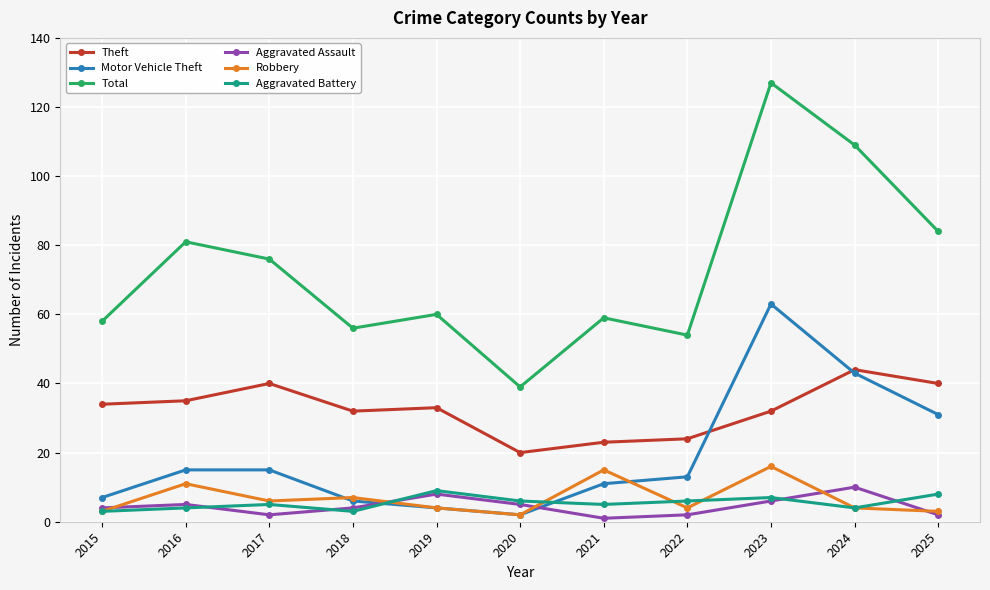

How many lines are shown in the chart?

6